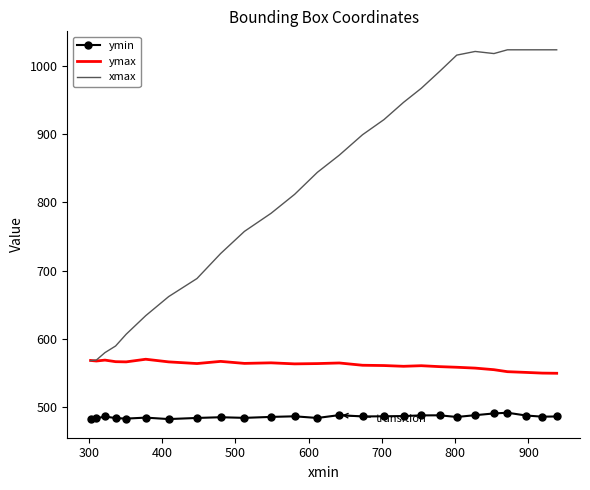

True or false: ymin and ymax intersect in this chart.

False